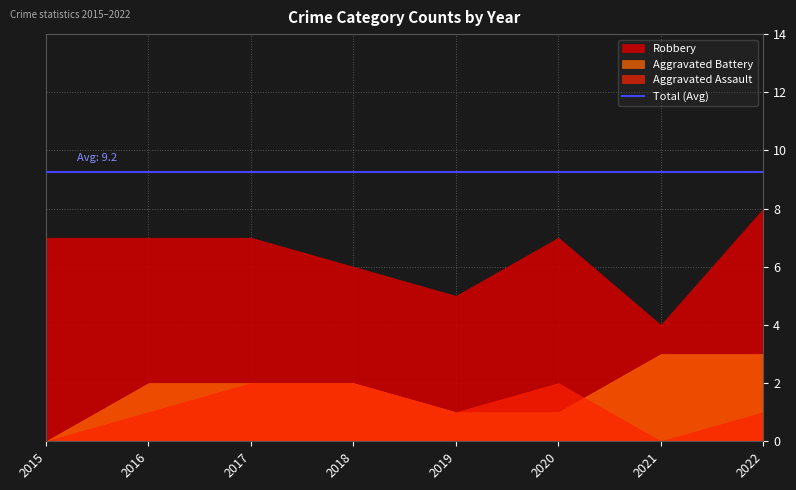

True or false: Total and Aggravated Battery intersect in this chart.

False